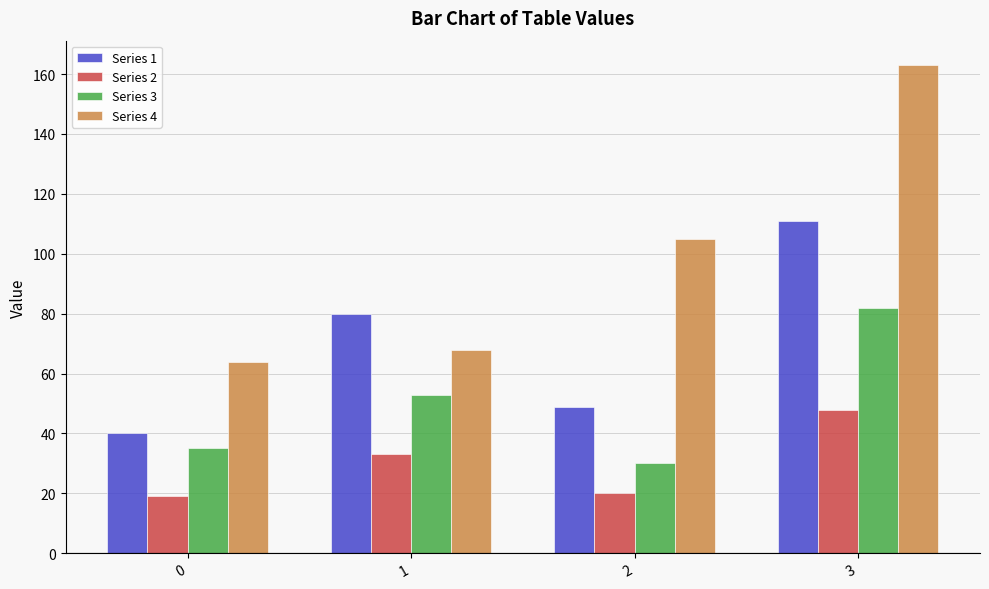

What is the difference between the maximum and minimum values in the Series 1 series?

71